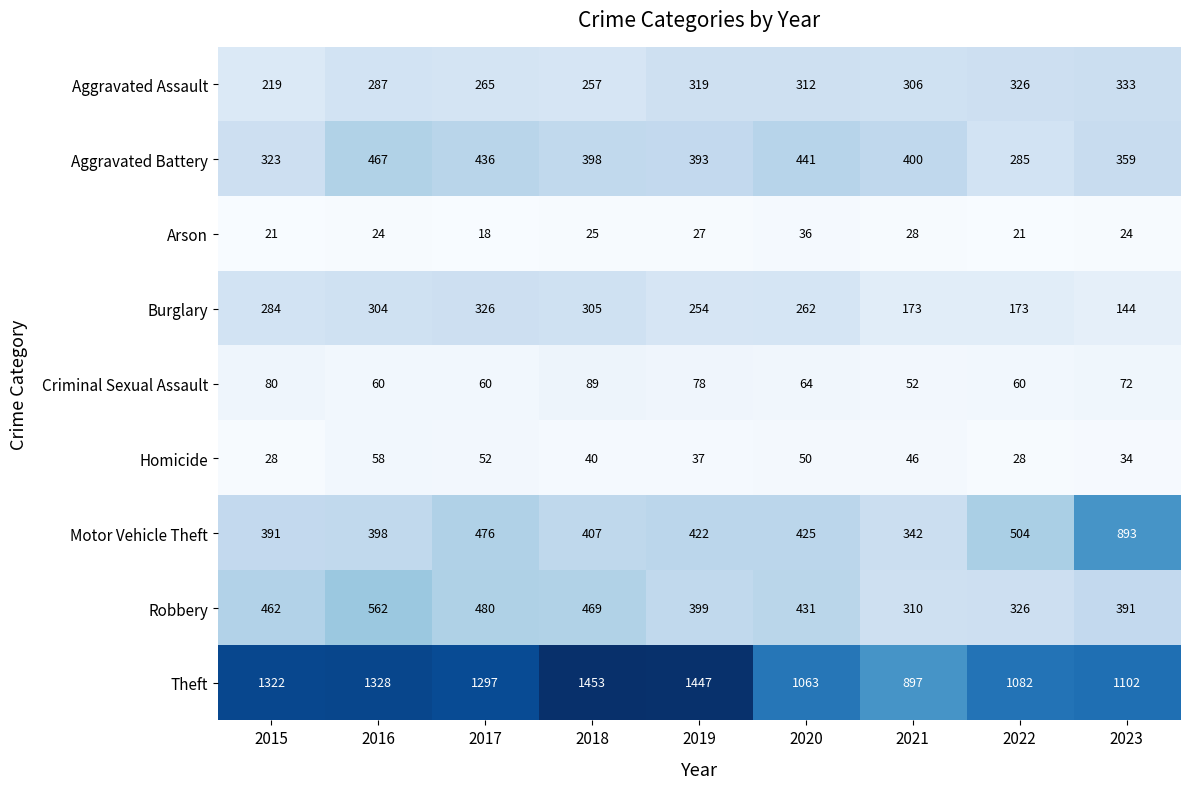

Which category has the highest value across all series?

2018